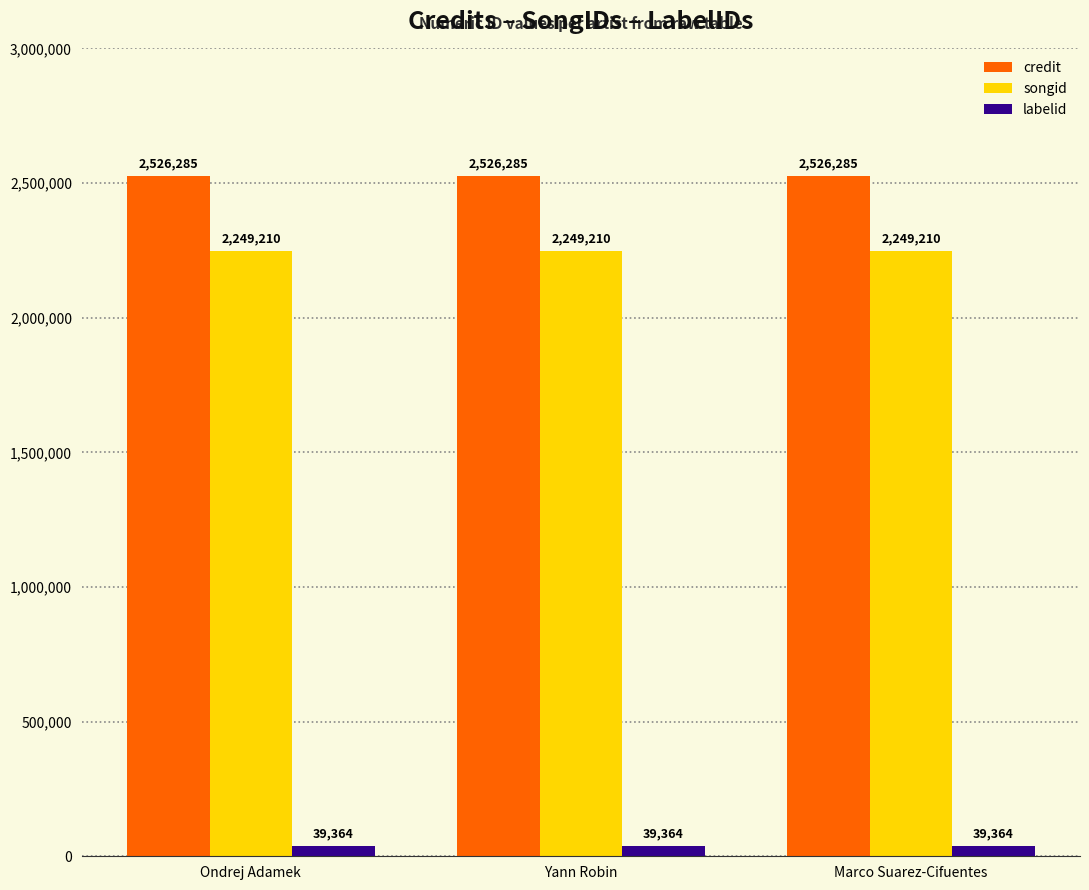

What is the label of the 1st bar from the right?

Marco Suarez-Cifuentes